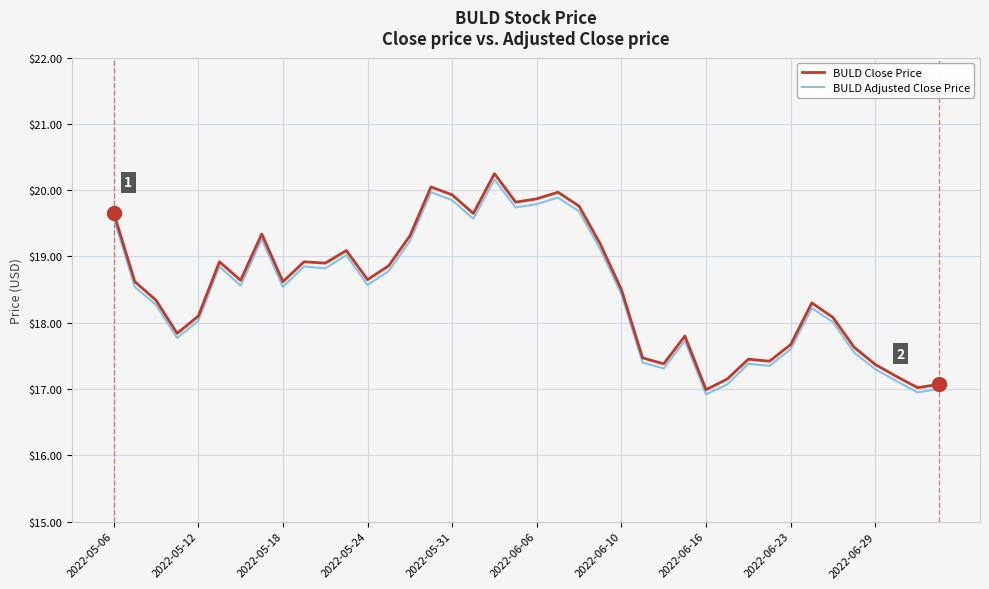

What is the smallest value displayed?

16.9